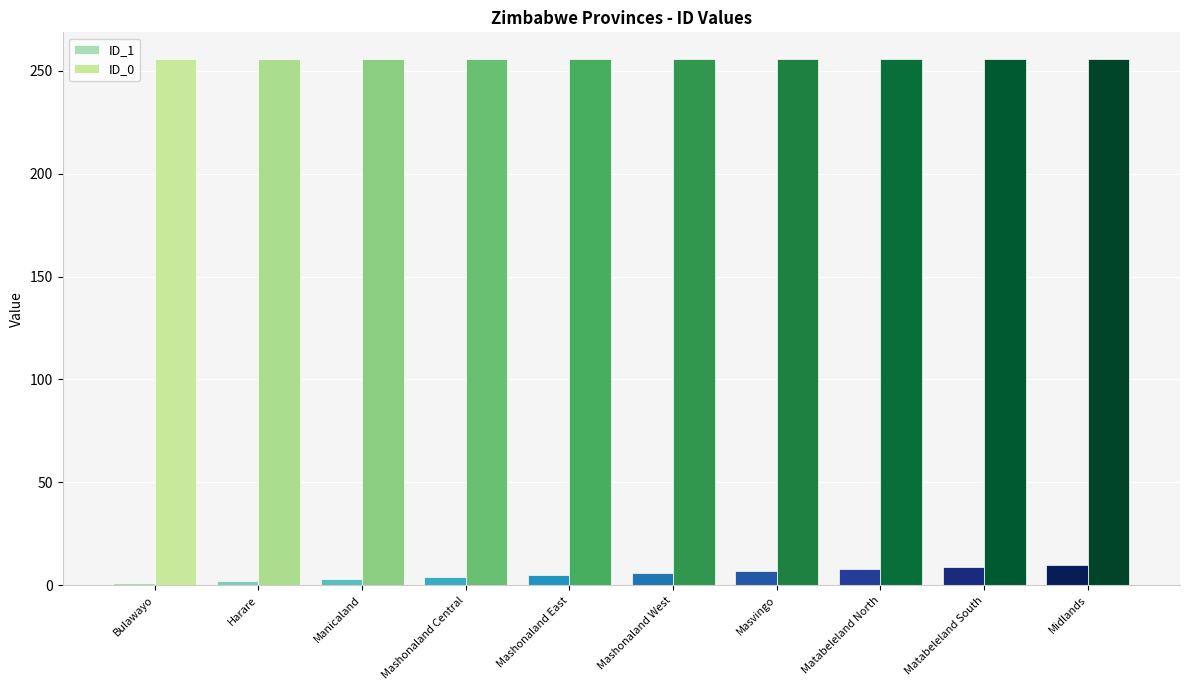

What position from the right is Mashonaland Central?

7